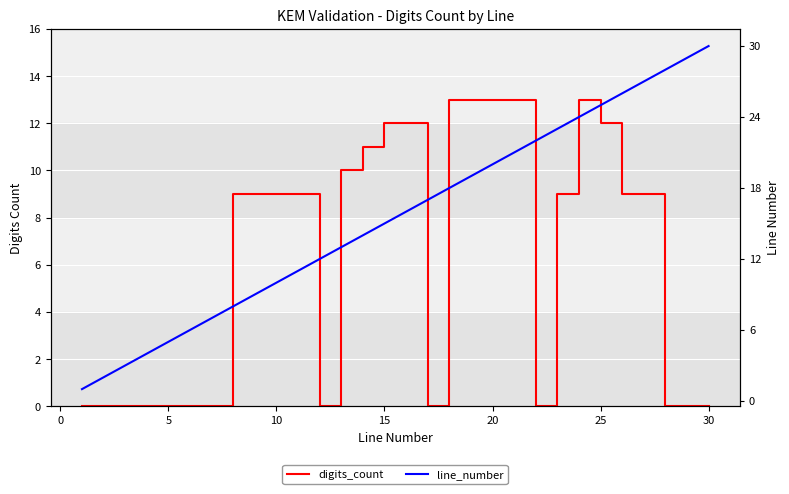

List the series in order of their peak value, highest first.

line_number, digits_count